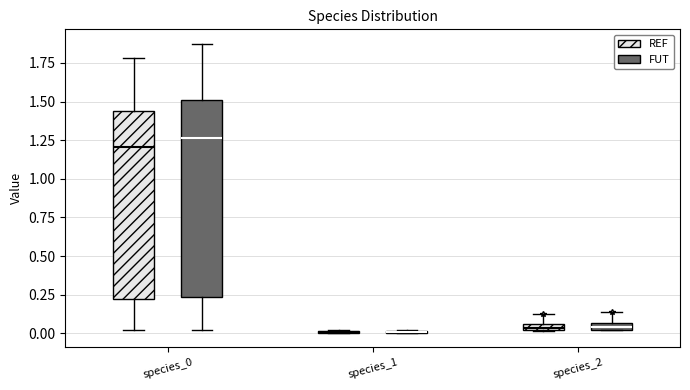

Where is the upper edge of the box for species_2 (REF) on the y-axis? The values are not printed on the chart, so give them approximately, as read against the axis.

0.05